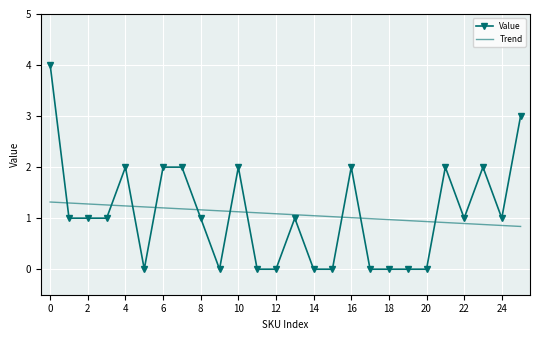

True or false: Trend and Value intersect in this chart.

True